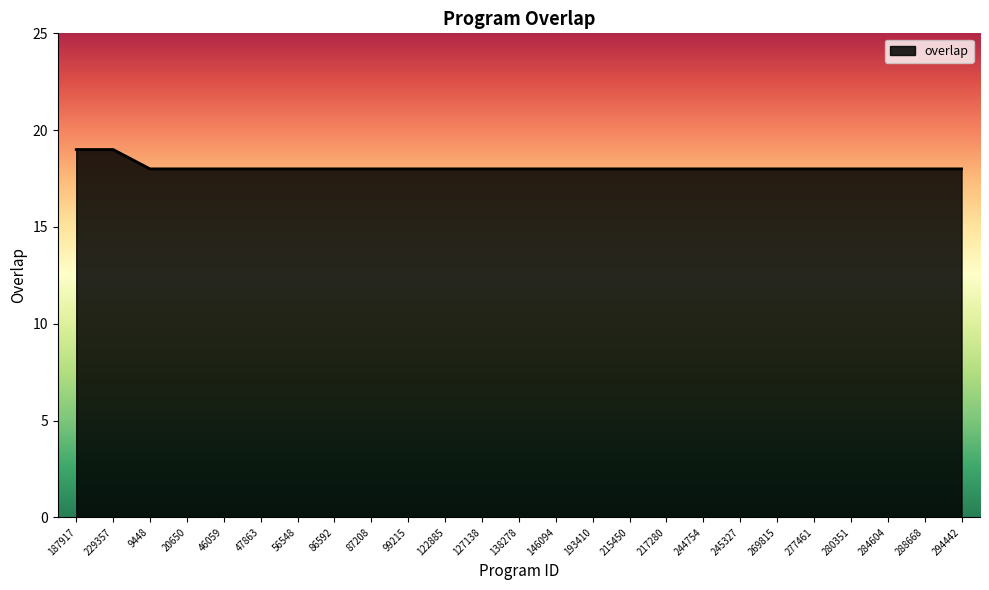

What is the smallest value displayed?

18